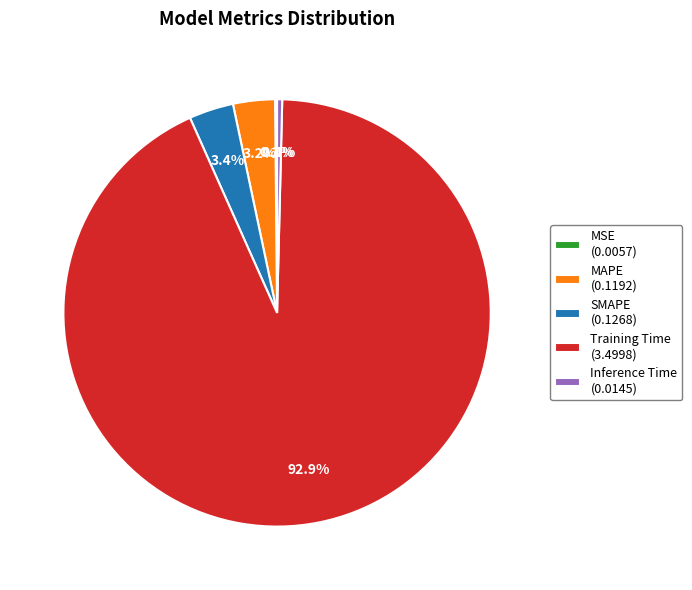

Does Training Time (3.4998) account for over 50% of the chart?

Yes